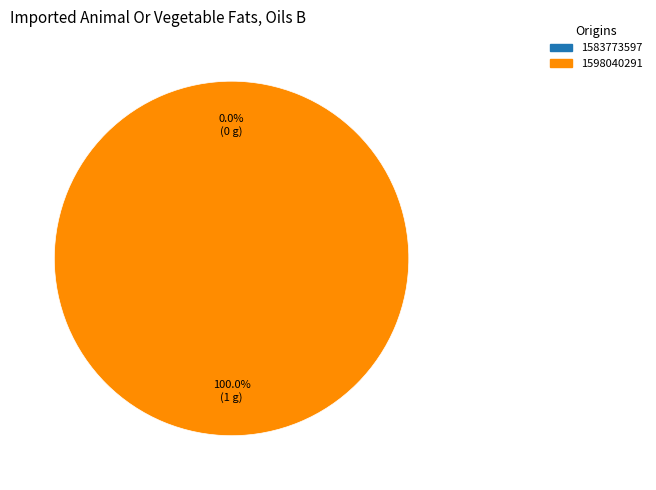

Between 1583773597 and 1598040291, which is larger?

1598040291